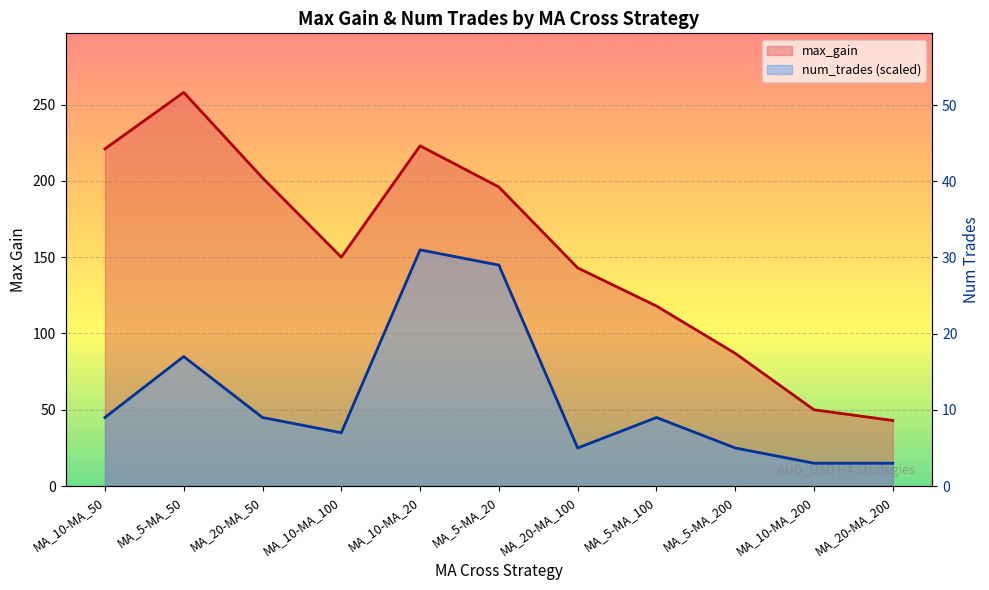

True or false: num_trades and max_gain cross at least once.

False